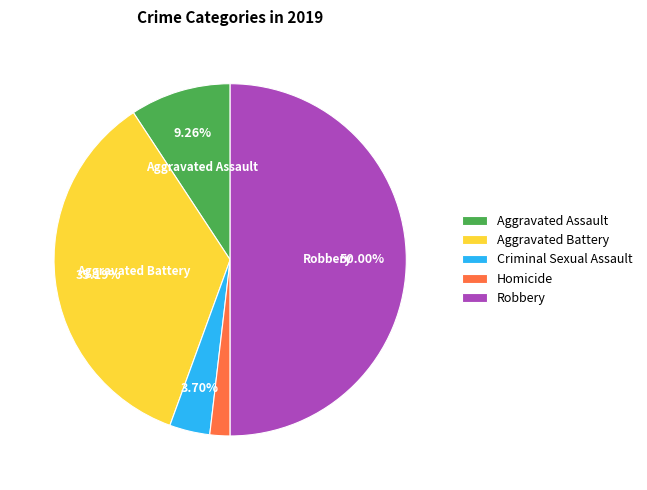

What portion of the pie excludes Aggravated Assault?

90.7%